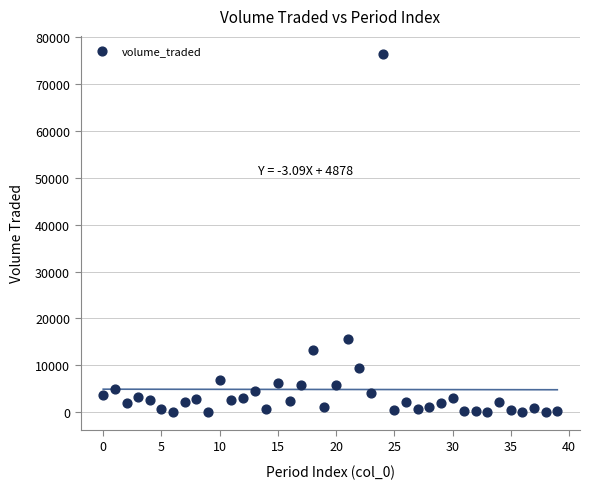

What is the range of Y values (max minus min)?

76486.4